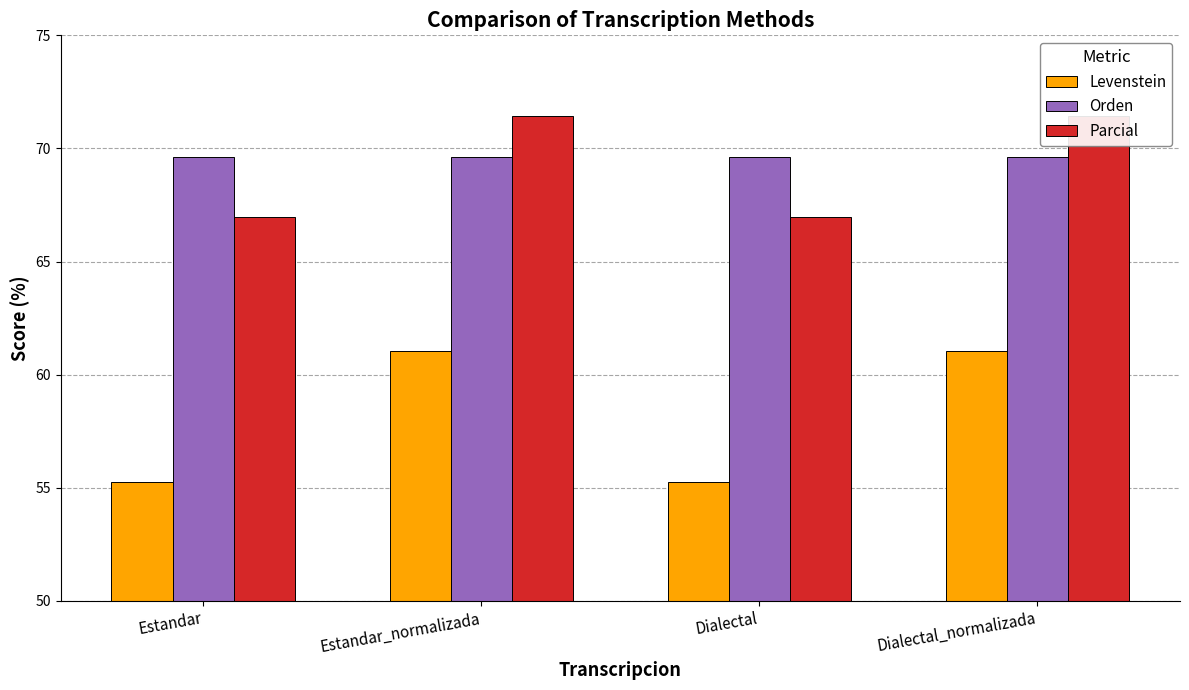

Where does the Parcial series first go above 71?

Estandar_normalizada